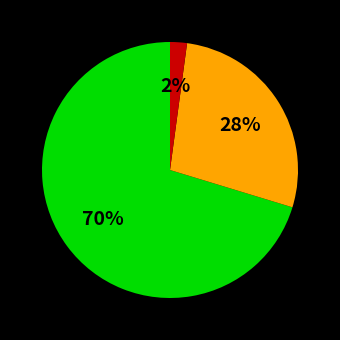

To the nearest percent, what is the difference between the largest and smallest slice percentages?

68%